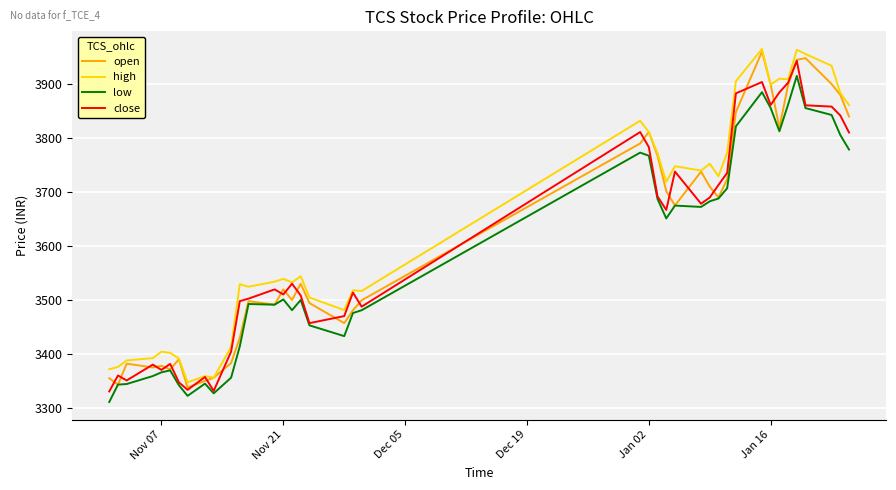

What are all the series names shown in the legend?

open, high, low, close